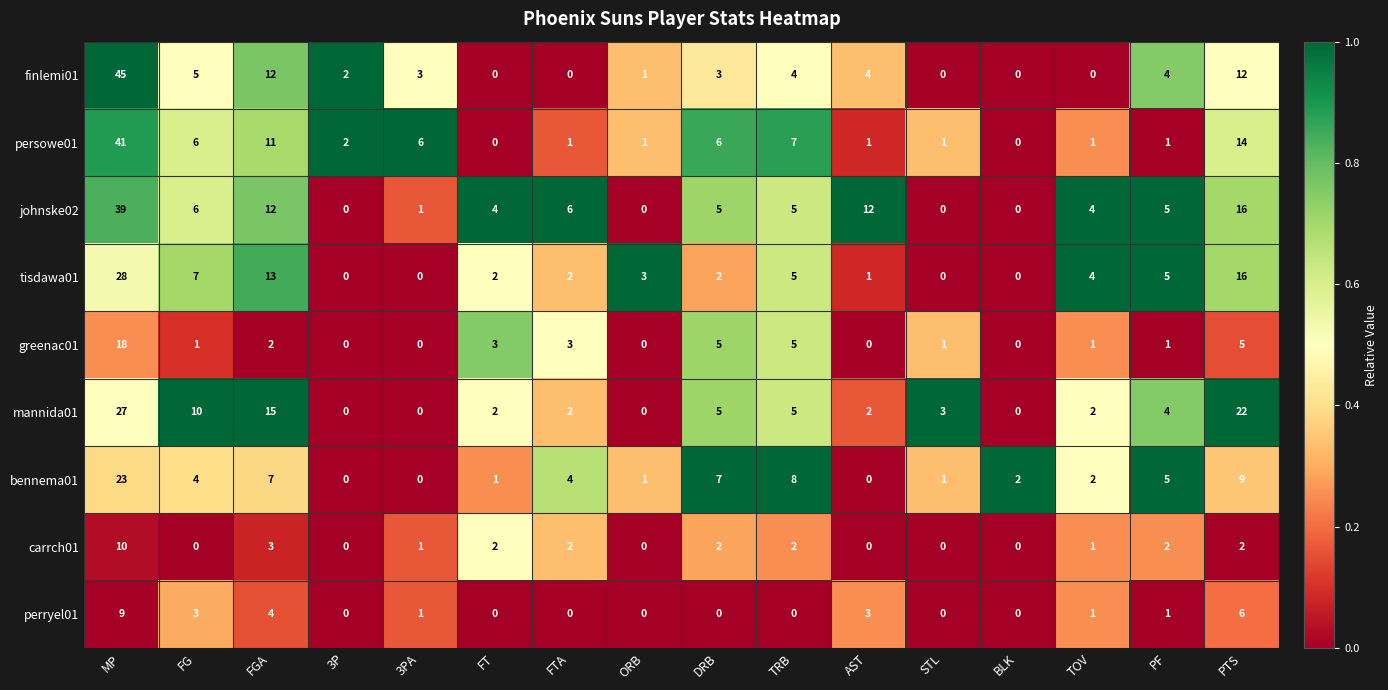

Which category has the highest value in the persowe01 series?

MP